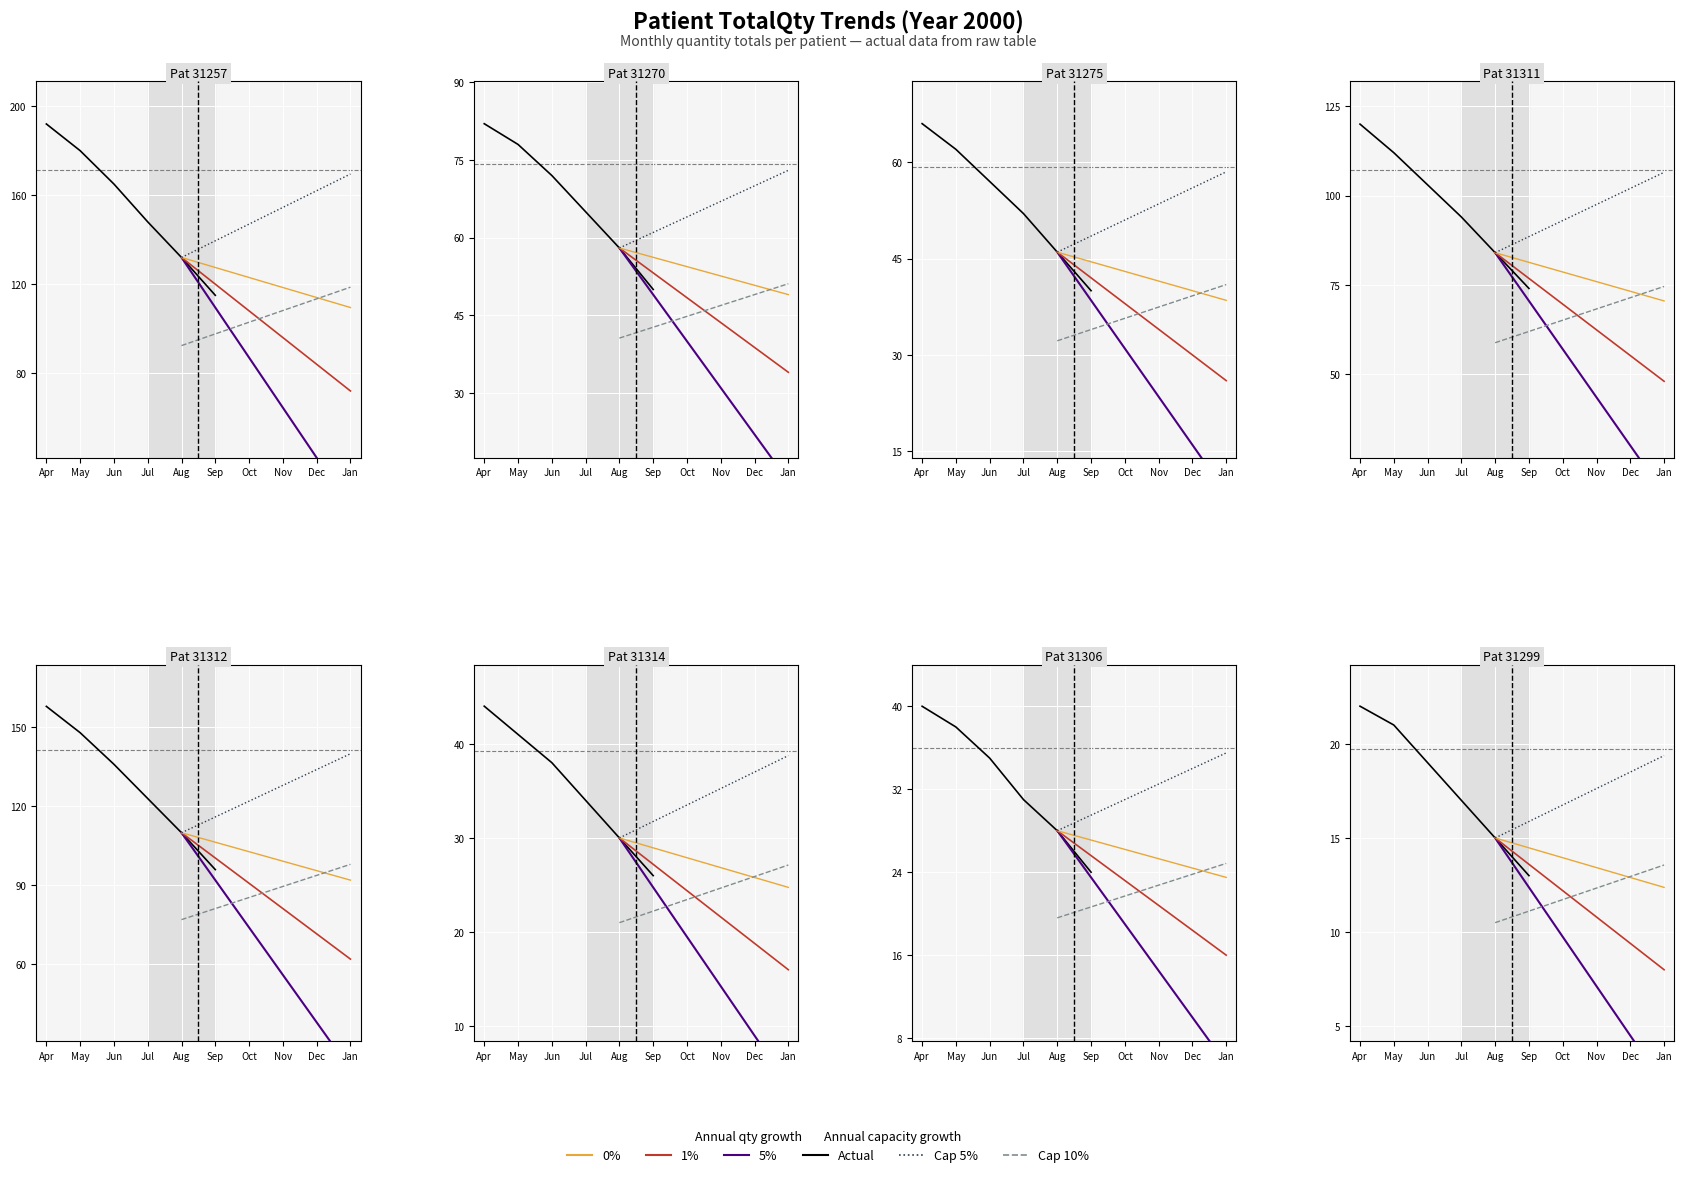

Between May and Sep, which series saw the biggest shift?

5% growth